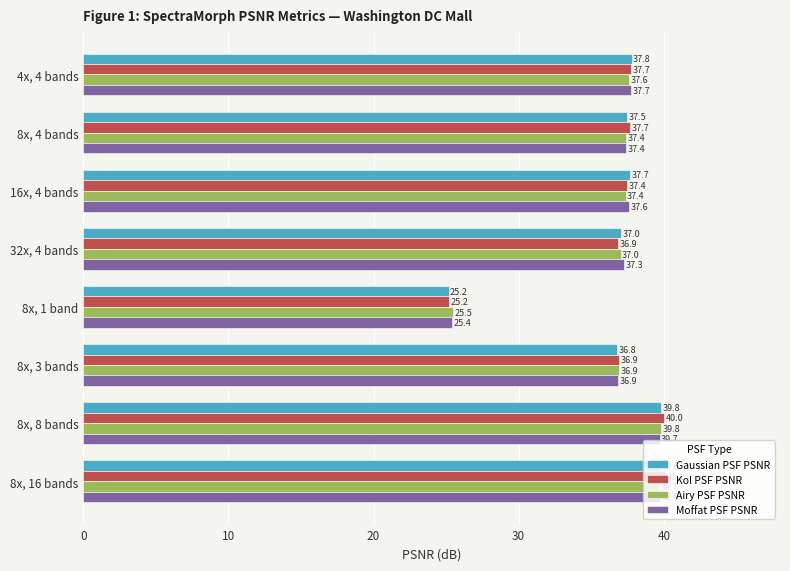

Which series has the largest total across all categories?

Kol PSF PSNR